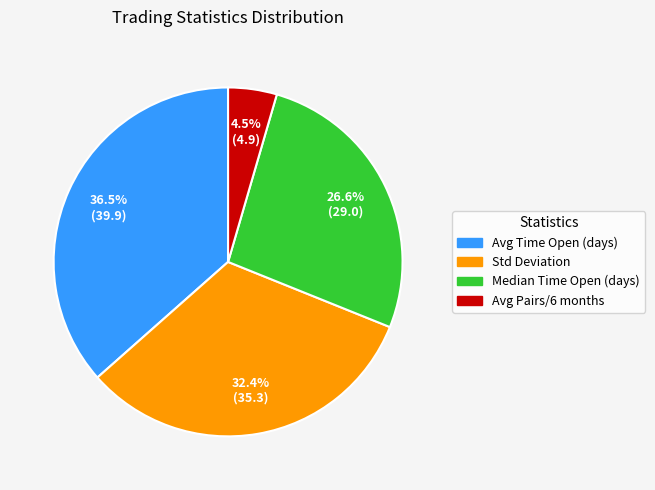

Is there a majority slice in this chart?

No